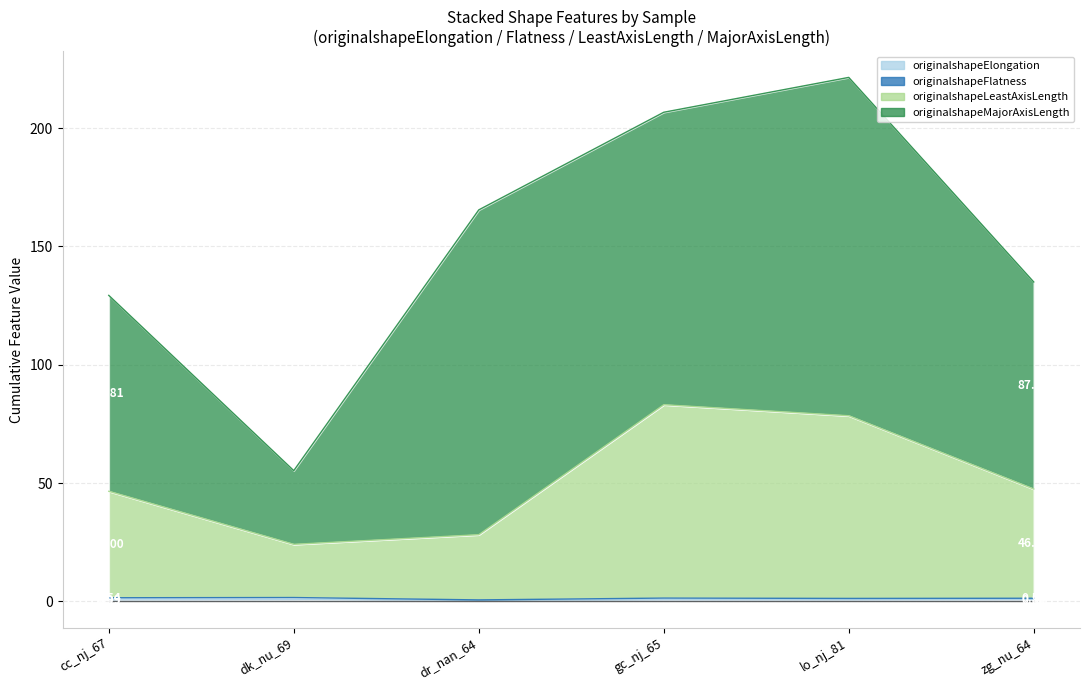

Where is originalshapeLeastAxisLength nearest to the value 53?

zg_nu_64